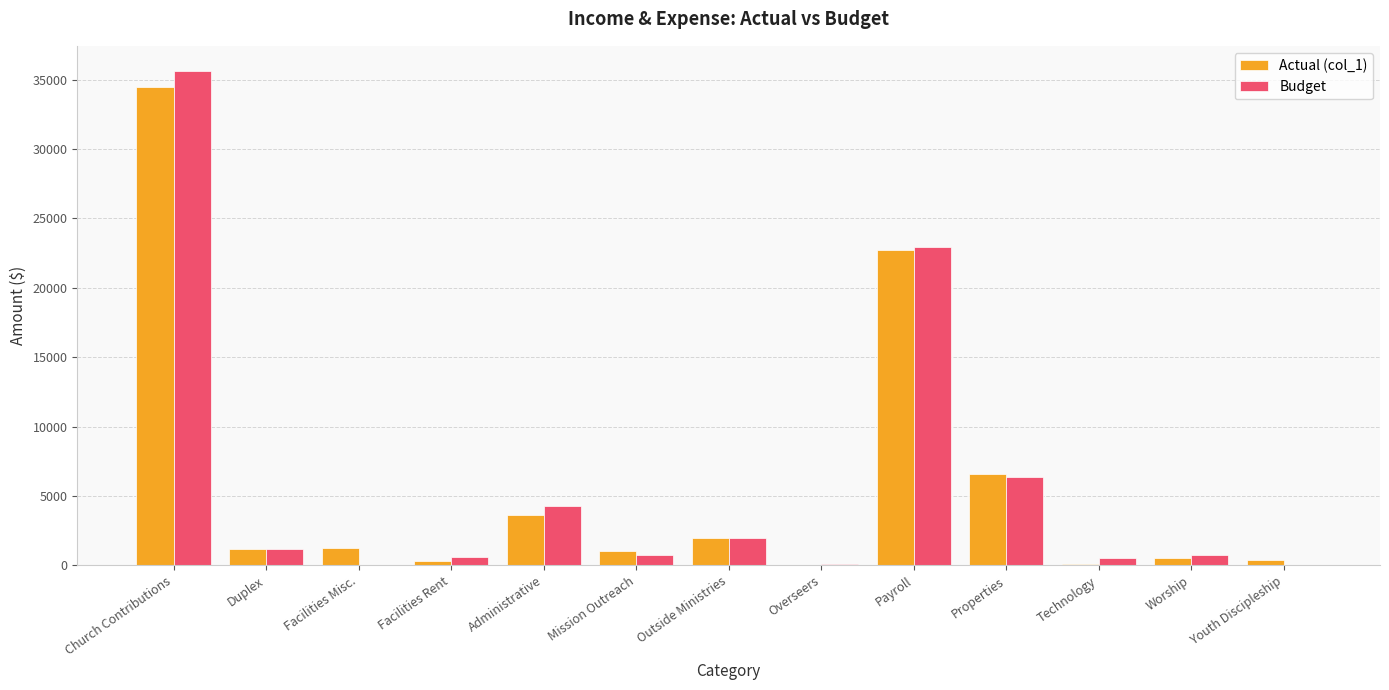

What is the sum of all Budget values?

75110.1